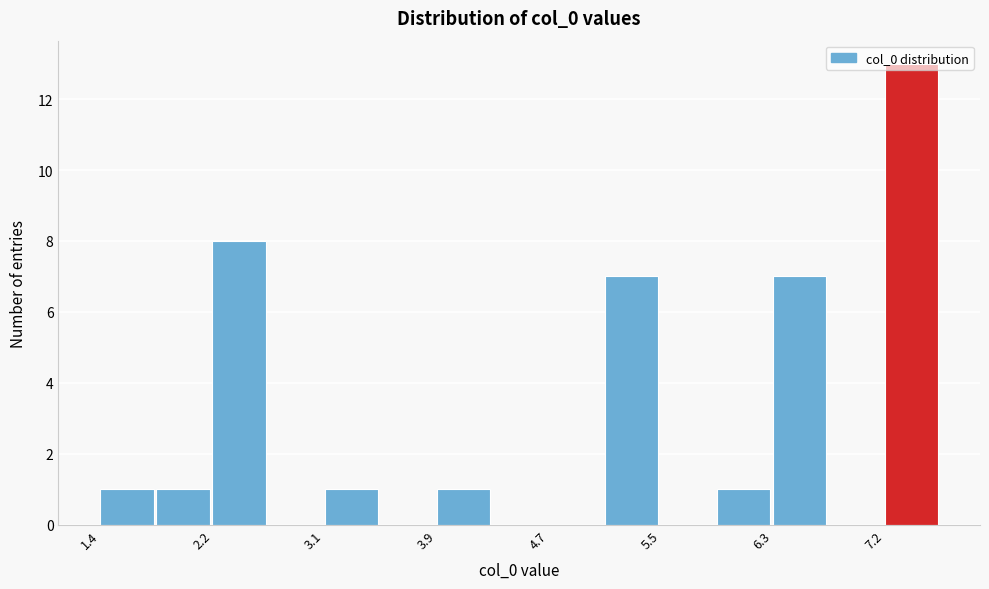

What is the height of the bar covering 2.2 to 2.7 on the x-axis? Neither the bar edges nor the heights are printed on the chart, so give them approximately, as read against the axes.

8